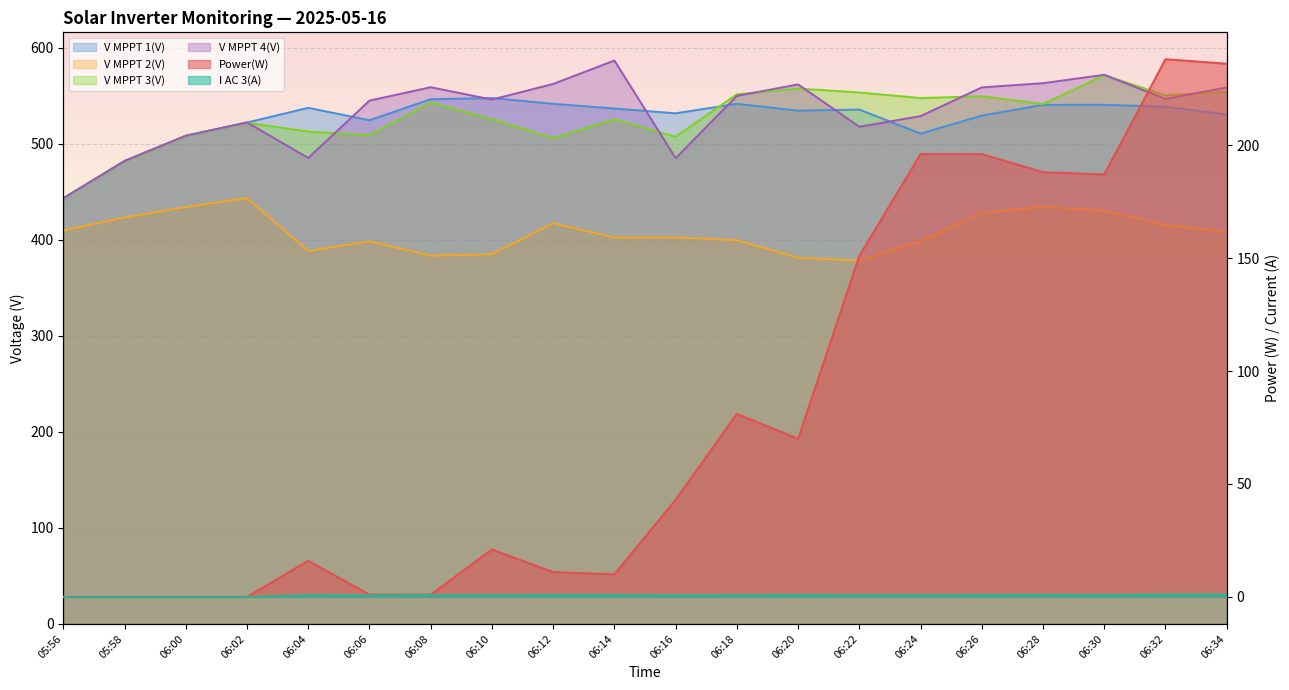

Between 05:58 and 06:28, which series saw the biggest shift?

Power(W)